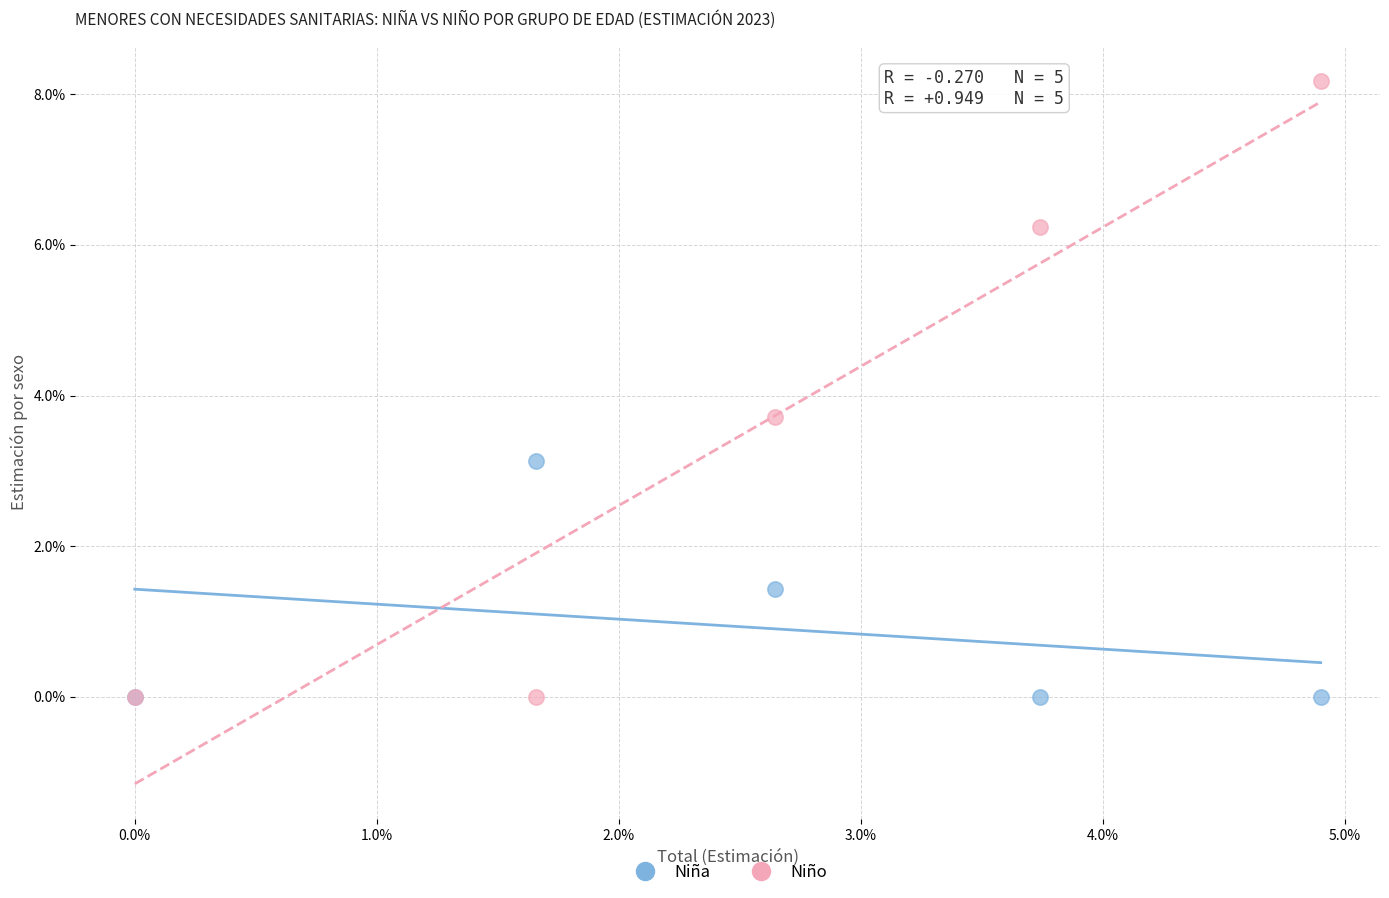

What are all the series names shown in the legend?

Niña, Niño